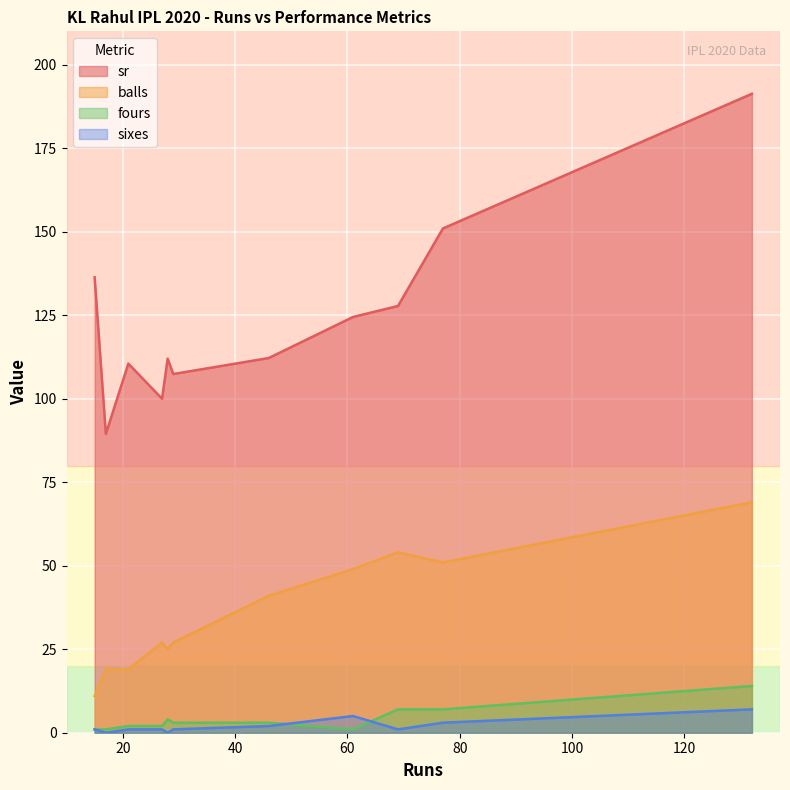

The balls series shows 41.0 at 46. True or false?

True